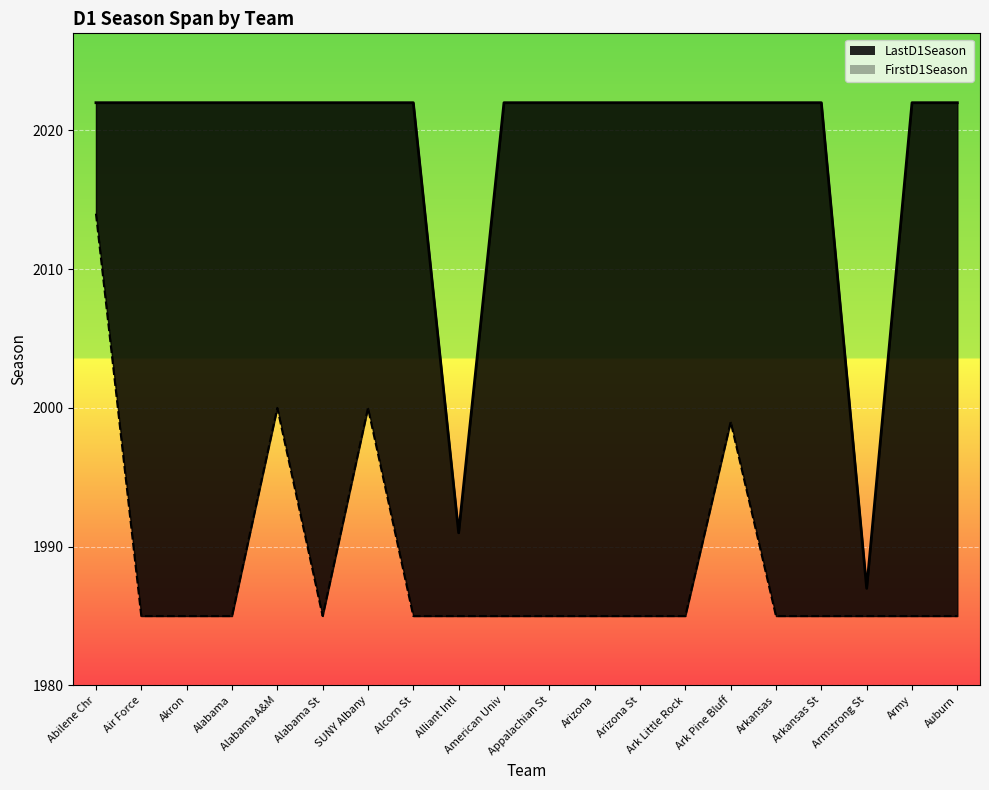

How many lines are shown in the chart?

2